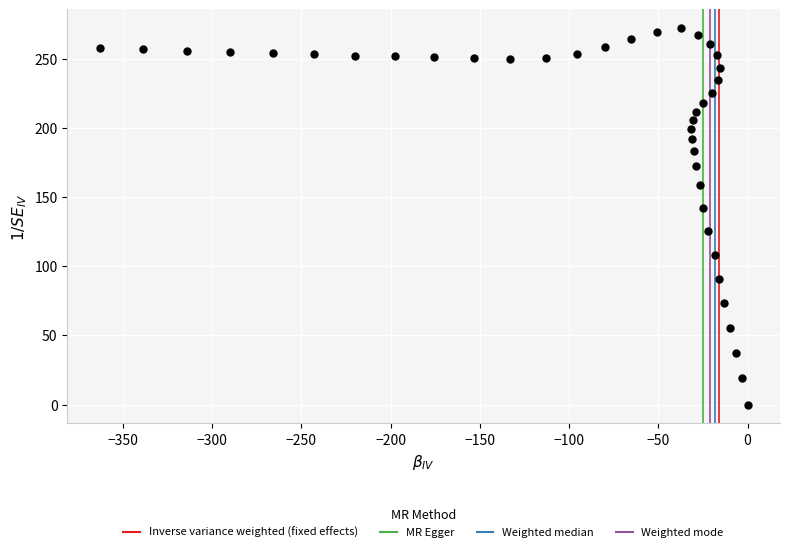

What is the range of Y values (max minus min)?

271.9